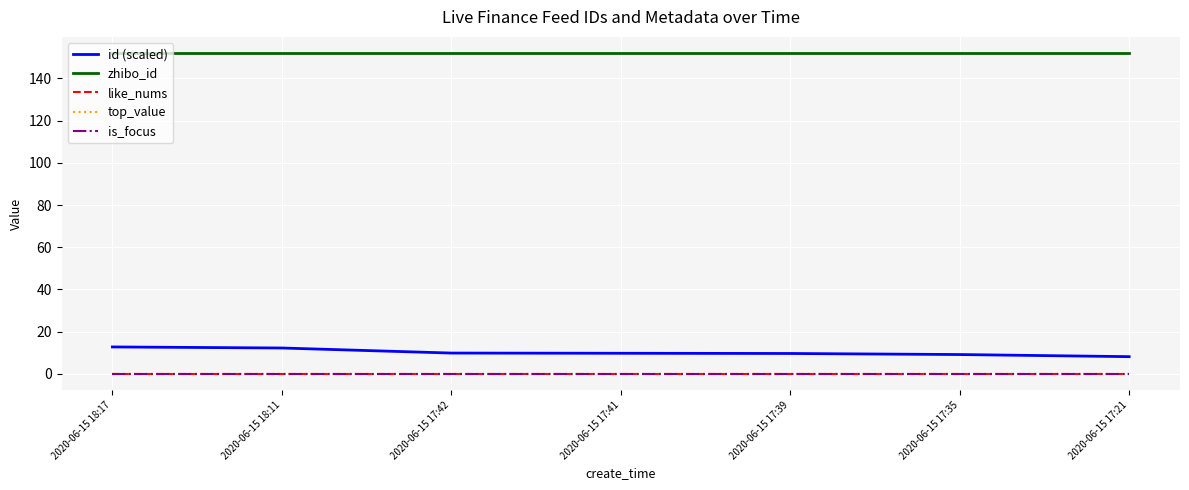

Is this an area chart (filled region under the line)?

No